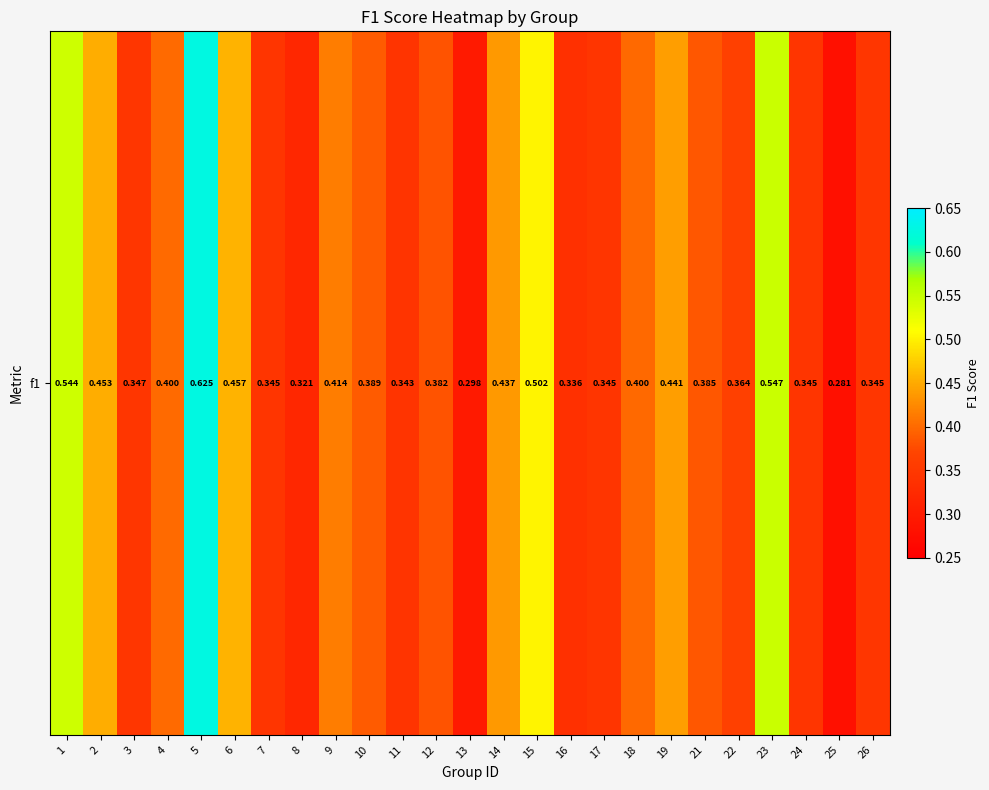

Reading left to right, extract all data points from this chart.

0.5	0.5	0.3	0.4	0.6	0.5	0.3	0.3	0.4	0.4	0.3	0.4	0.3	0.4	0.5	0.3	0.3	0.4	0.4	0.4	0.4	0.5	0.3	0.3	0.3